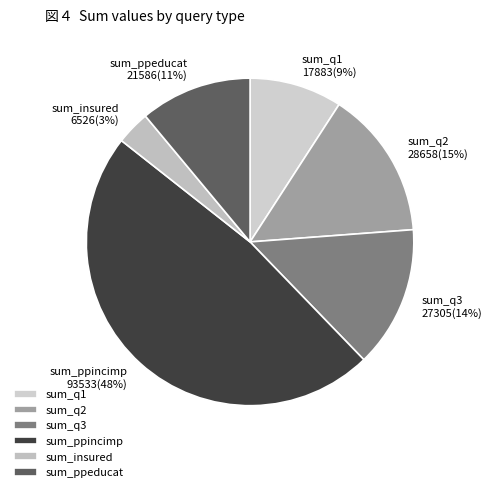

Which category has the smallest portion of the pie?

sum_insured